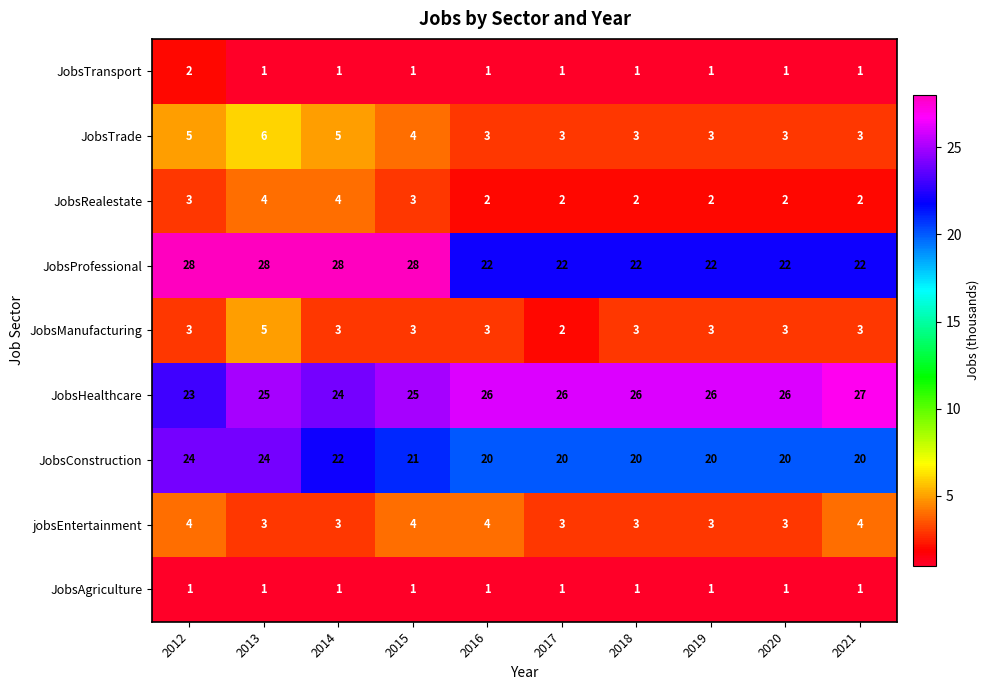

Is it true that JobsAgriculture equals 2 at 2017?

False